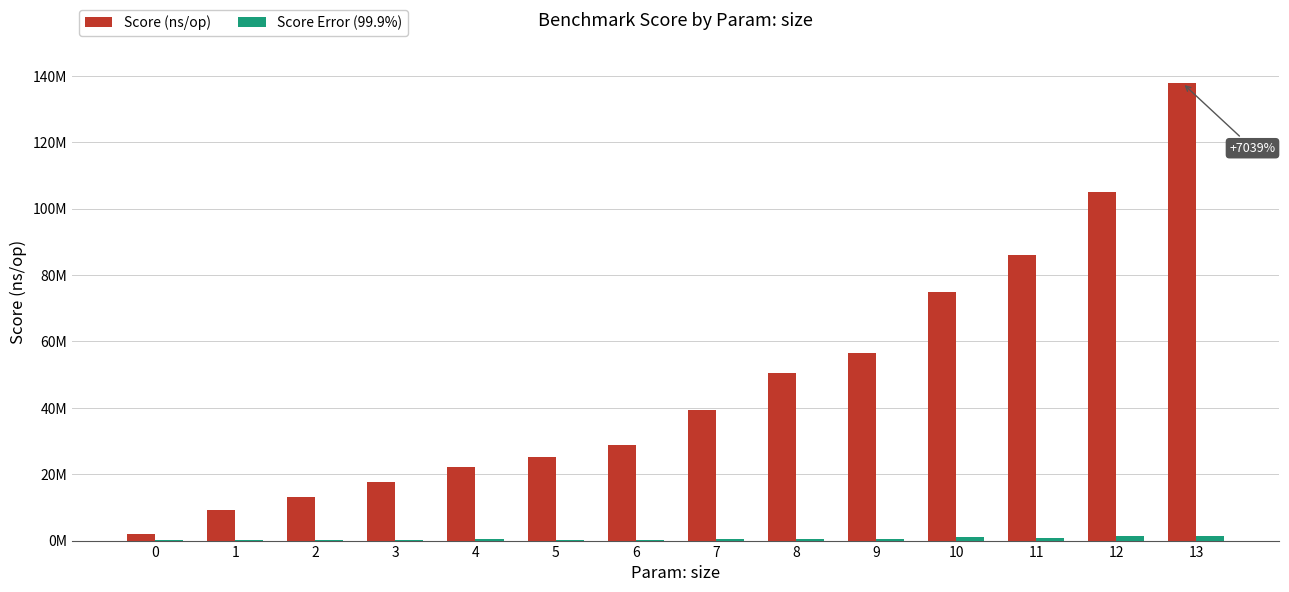

Reading right to left, extract all data points from this chart.

Score (ns/op): 13=137822260.8	12=105008834.4	11=86067503.3	10=74995510.7	9=56362130.5	8=50364901.9	7=39393790.2	6=28863808.2	5=25253016.3	4=22143745.6	3=17533425.3	2=13276902.2	1=9098004.6	0=1930639.3
Score Error (99.9%): 13=1457817.7	12=1524195.0	11=754645.4	10=1210881.2	9=566556.1	8=393852.6	7=607161.6	6=239410.9	5=288353.0	4=328060.0	3=183899.6	2=187942.2	1=195599.5	0=83384.2